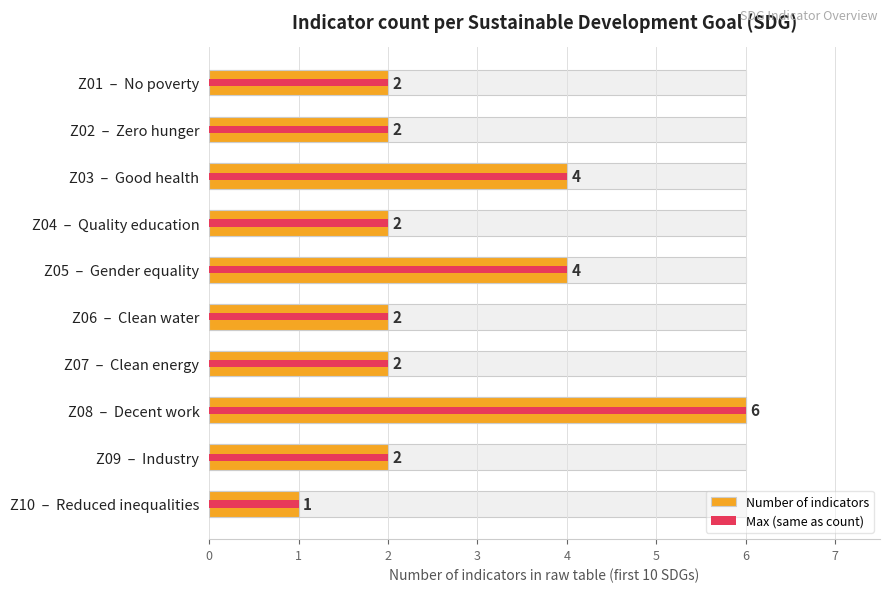

Does the chart contain stacked bars?

No